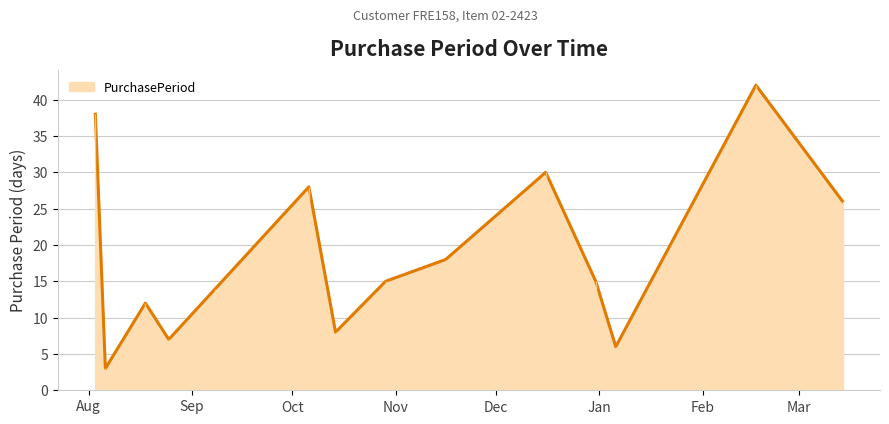

Count the number of data series in this chart.

1